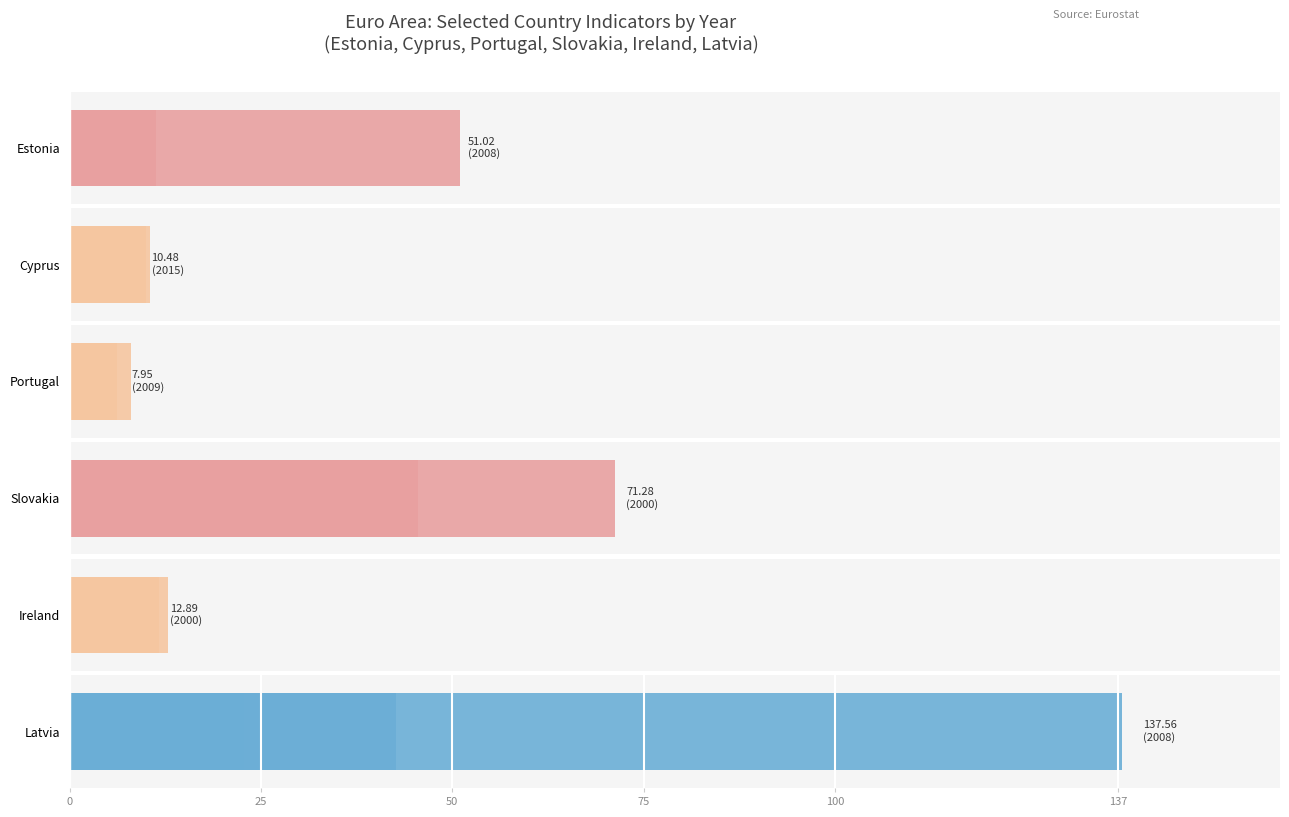

What is the value of the Portugal bar at the 11th from the left?

7.9